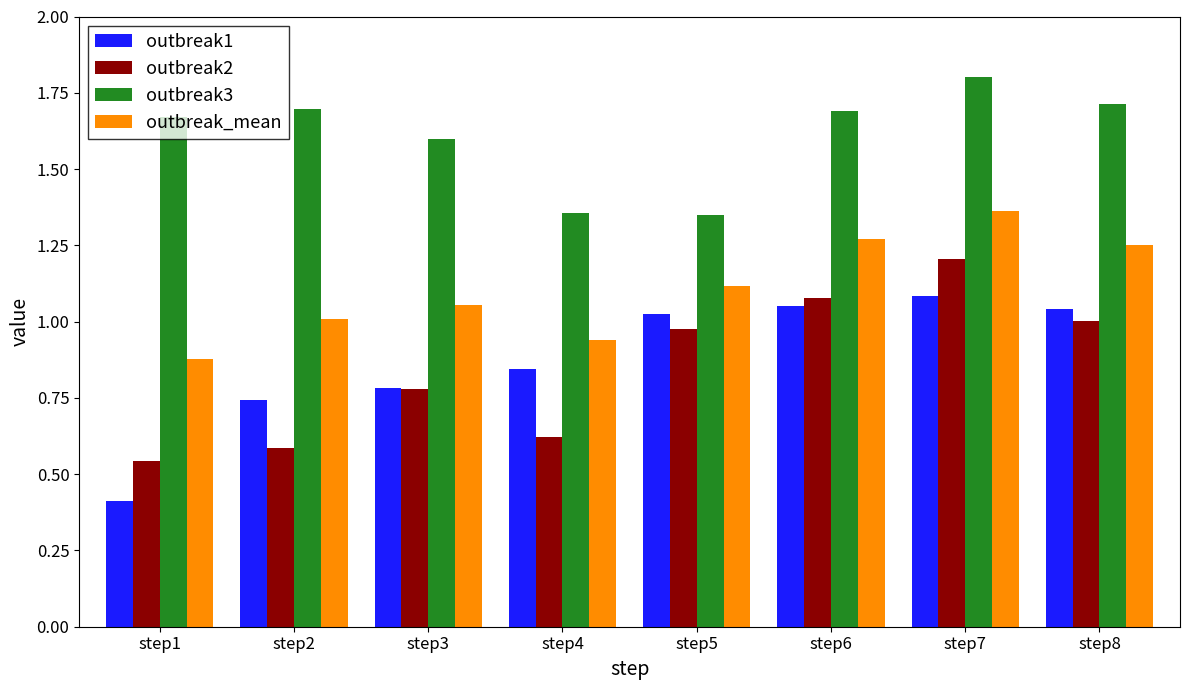

The outbreak_mean series shows 1.0 at step2. True or false?

True